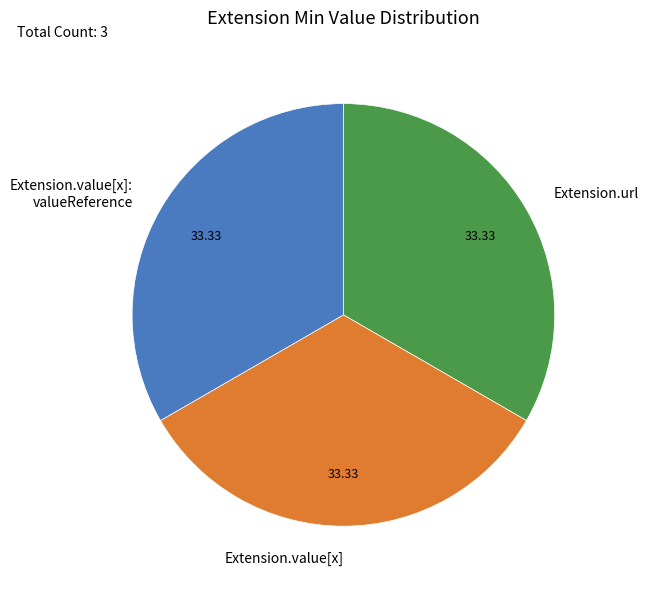

Is there any slice that represents more than half of the pie?

No